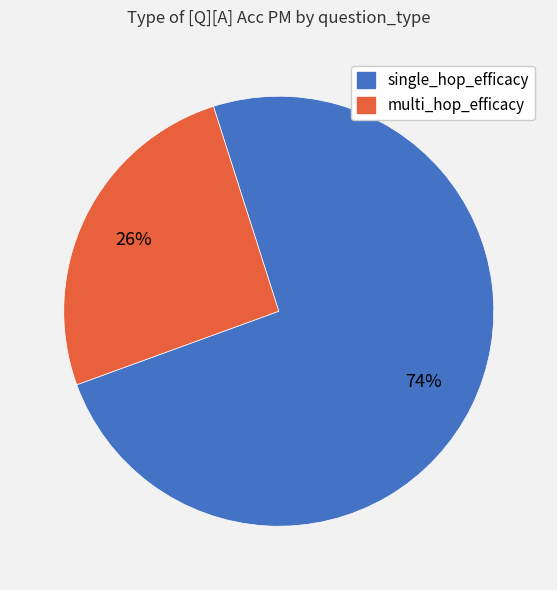

Rank the categories by value from lowest to highest.

multi_hop_efficacy, single_hop_efficacy